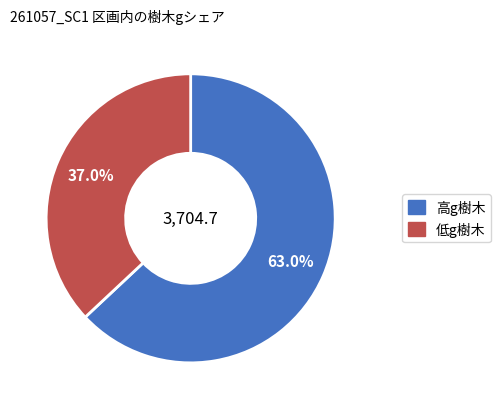

Does any single category account for the majority?

Yes